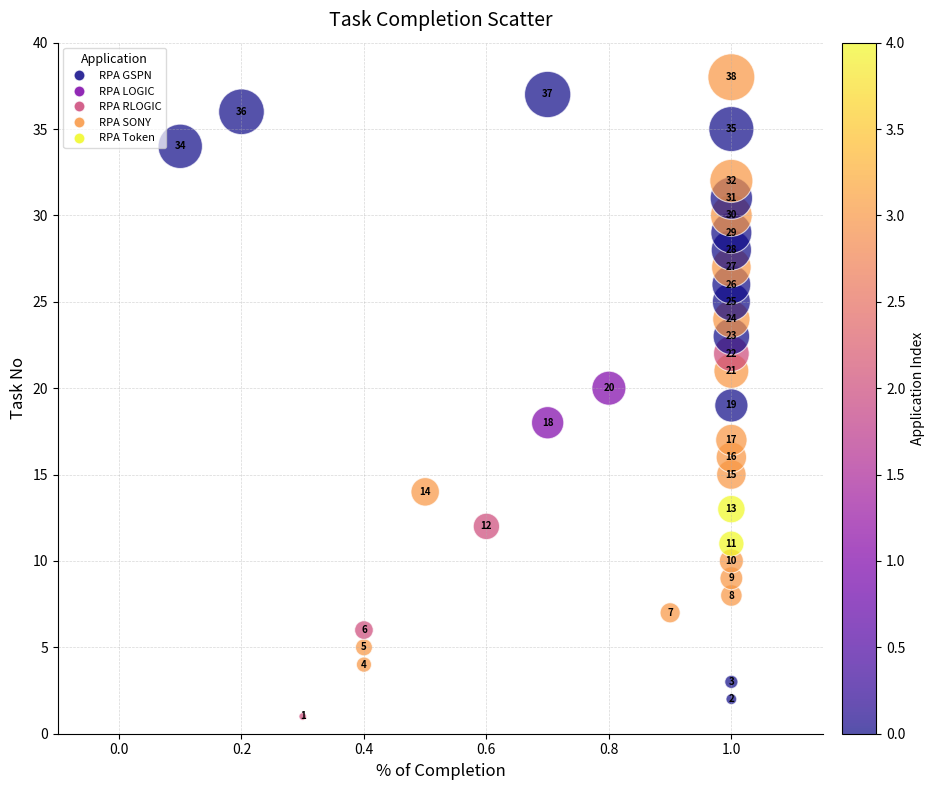

What Y value in the scatter plot is closest to 19?

19